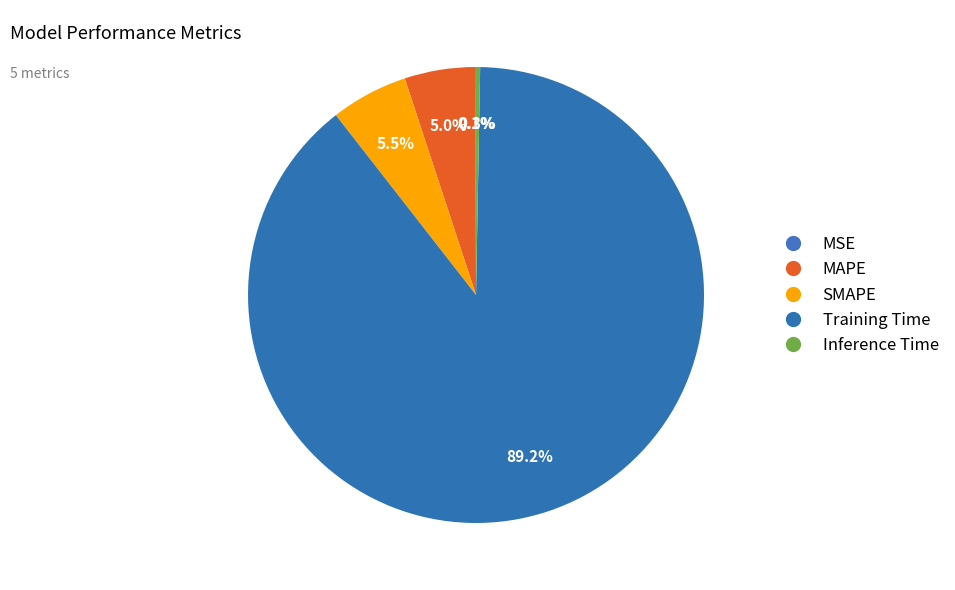

Which category has the biggest portion of the pie?

Training Time